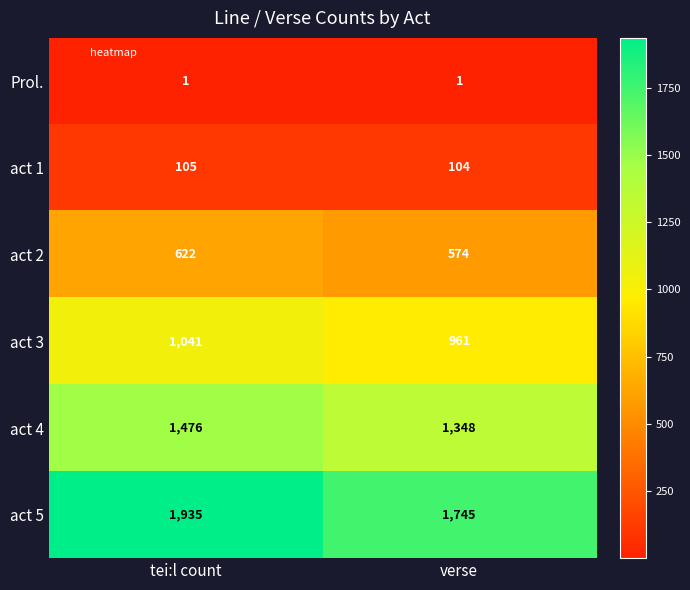

What is the difference between the maximum and minimum values in the act 5 series?

190